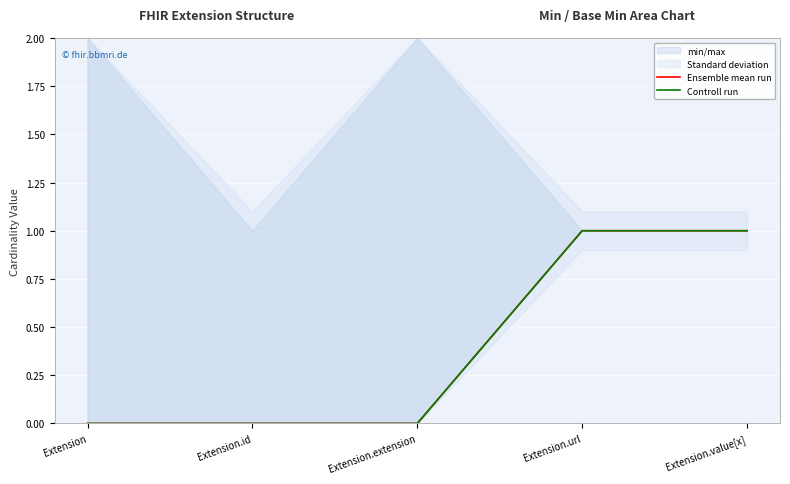

Between Extension.value[x] and Extension.extension, which is larger?

Extension.value[x]